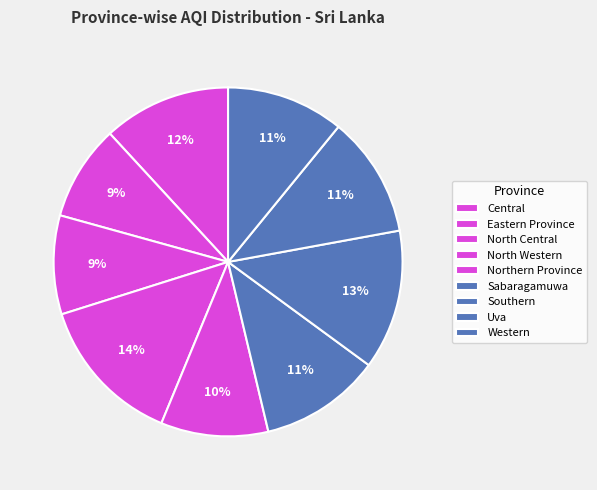

Rank the categories by value from highest to lowest.

North Western, Southern, Central, Sabaragamuwa, Uva, Western, Northern Province, North Central, Eastern Province